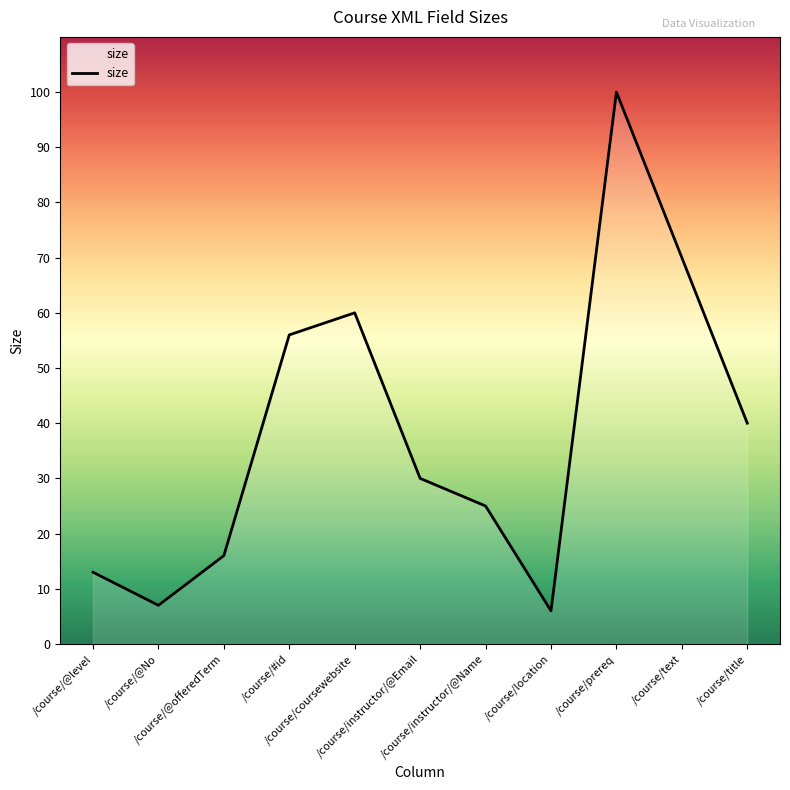

What is the sum of the values at /course/@No and /course/prereq?

107